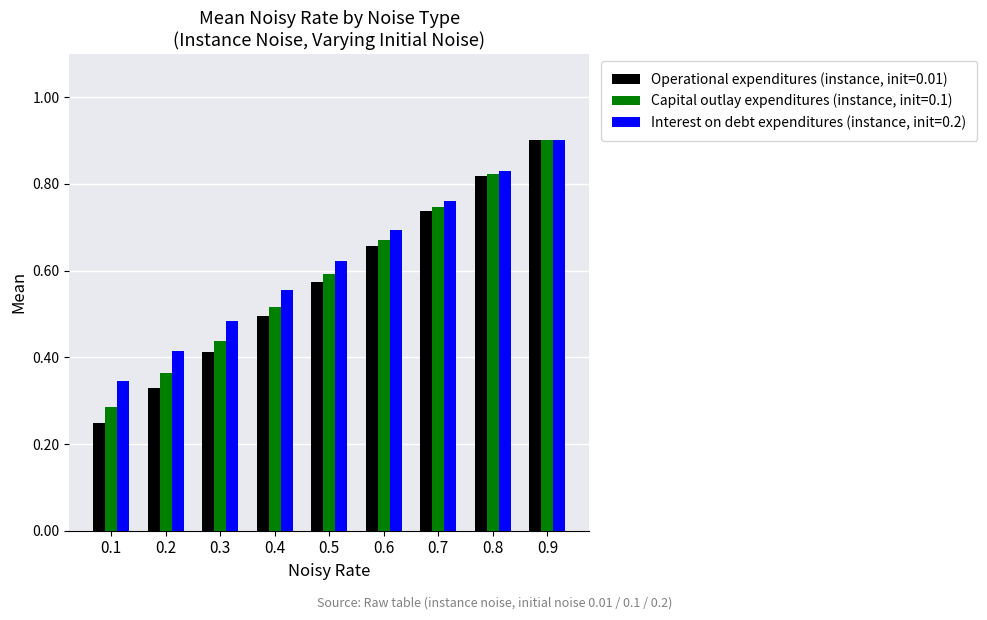

At which label is Operational expenditures (instance, init=0.01) closest to 0?

0.1